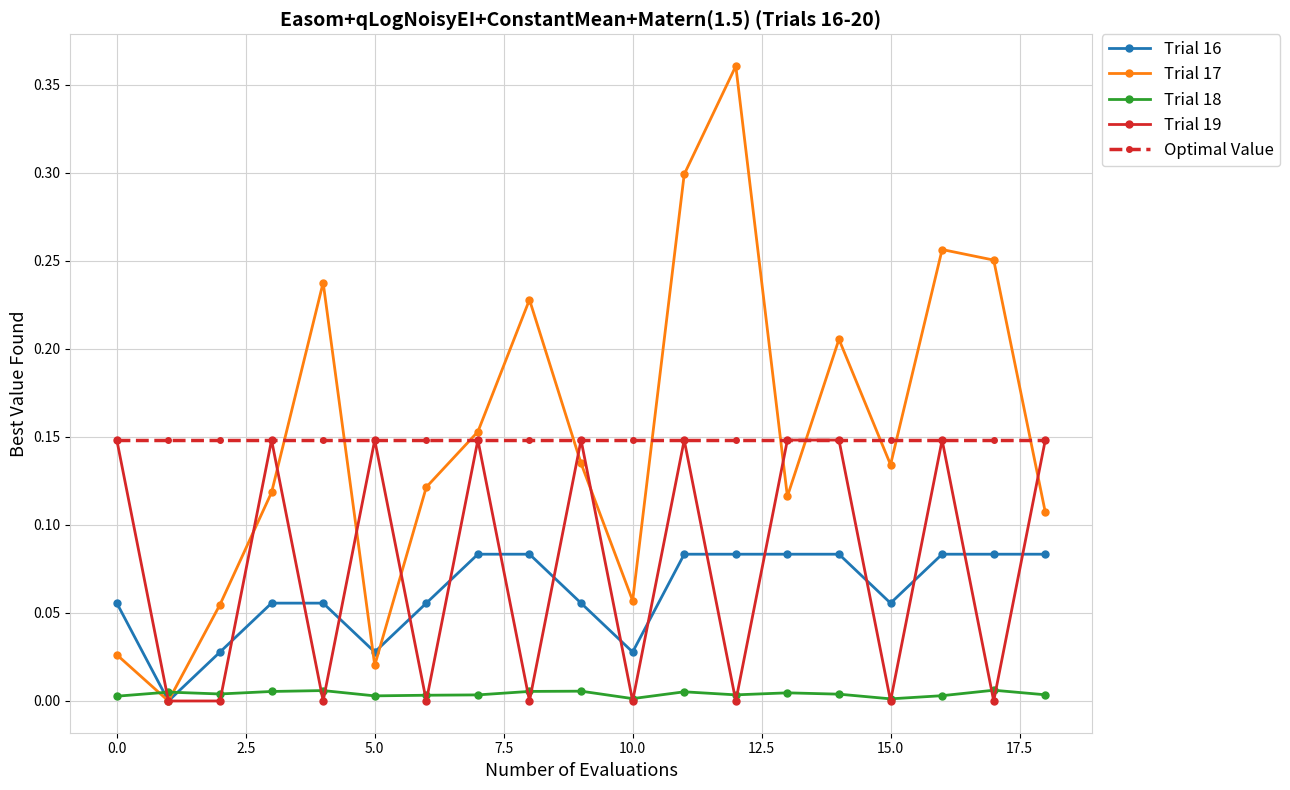

How many intersections are there between Optimal Value and Trial 17?

10